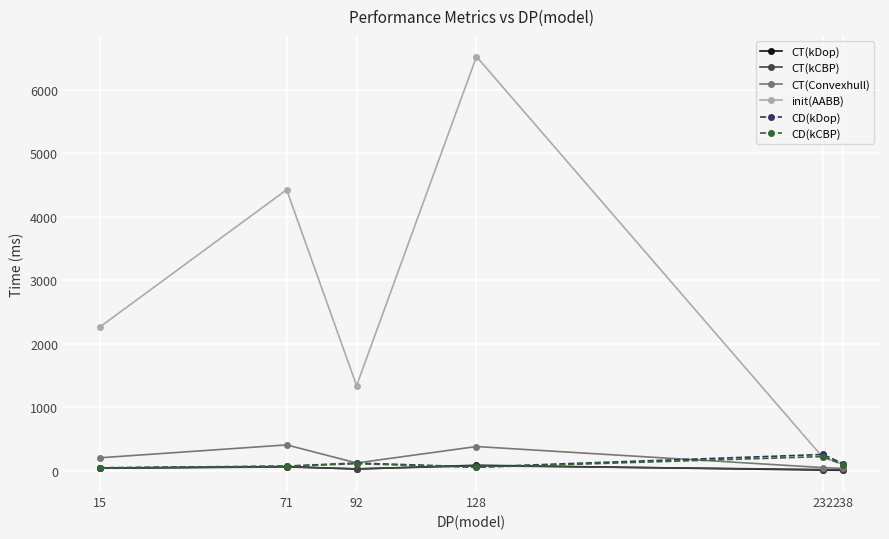

How many lines are shown in the chart?

6